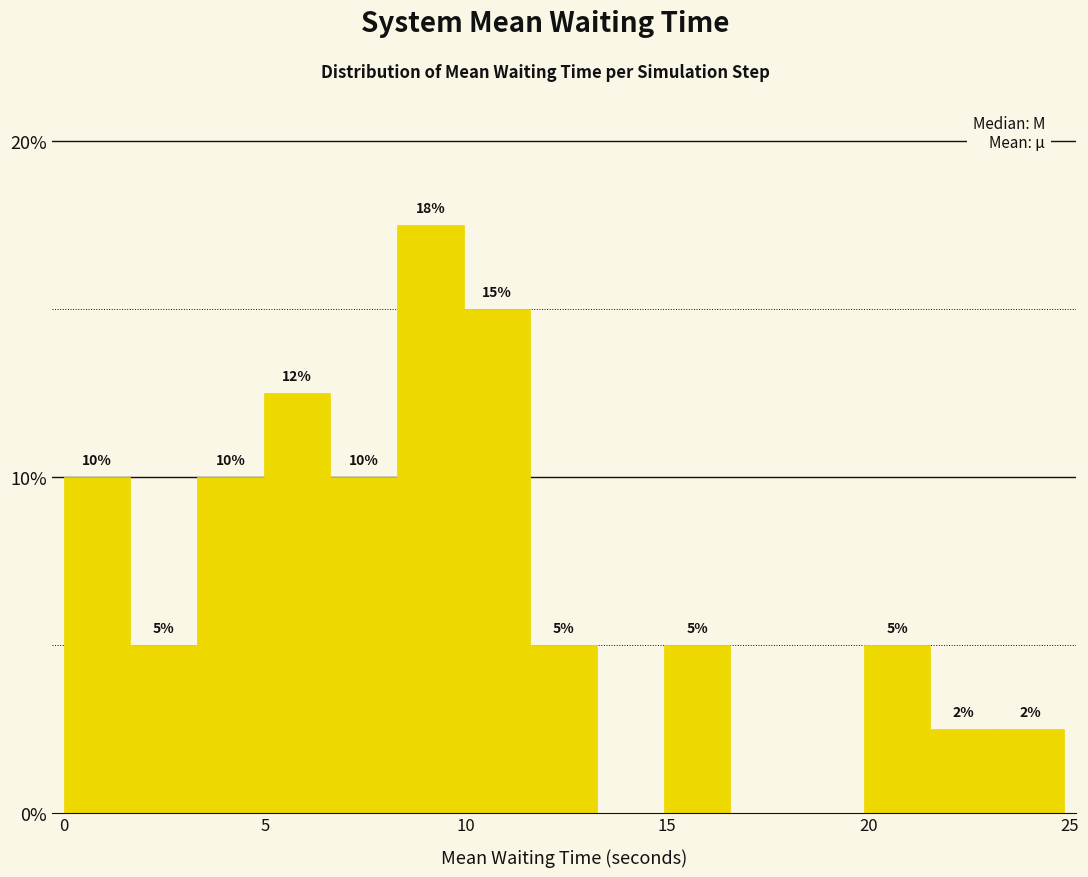

Read against the x-axis, roughly where is the centre of the tallest bar?

9.0